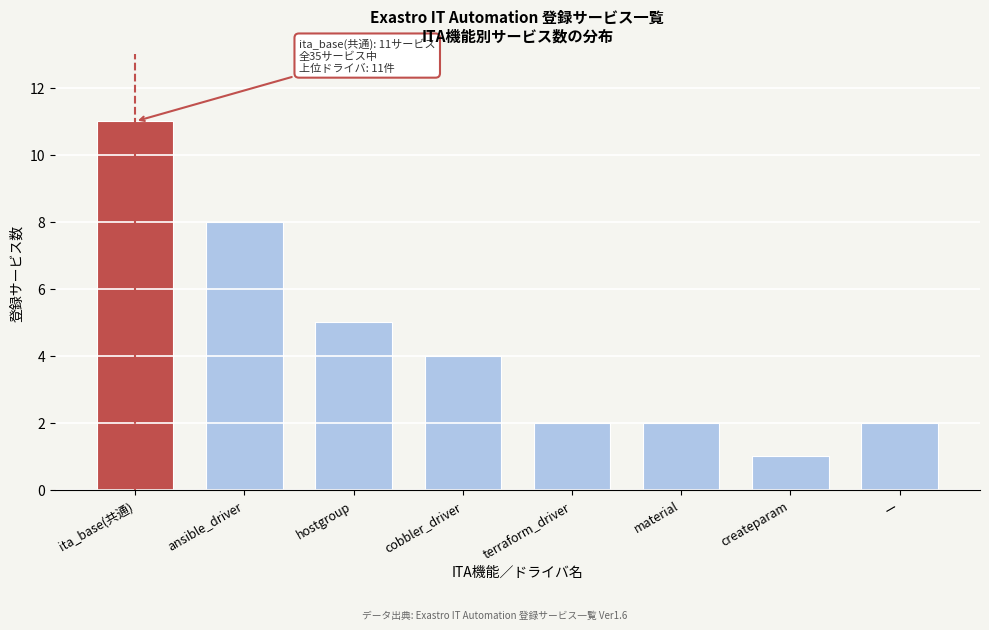

Reading right to left, what are all the values shown in this chart?

ー=2	createparam=1	material=2	terraform_driver=2	cobbler_driver=4	hostgroup=5	ansible_driver=8	ita_base(共通)=11